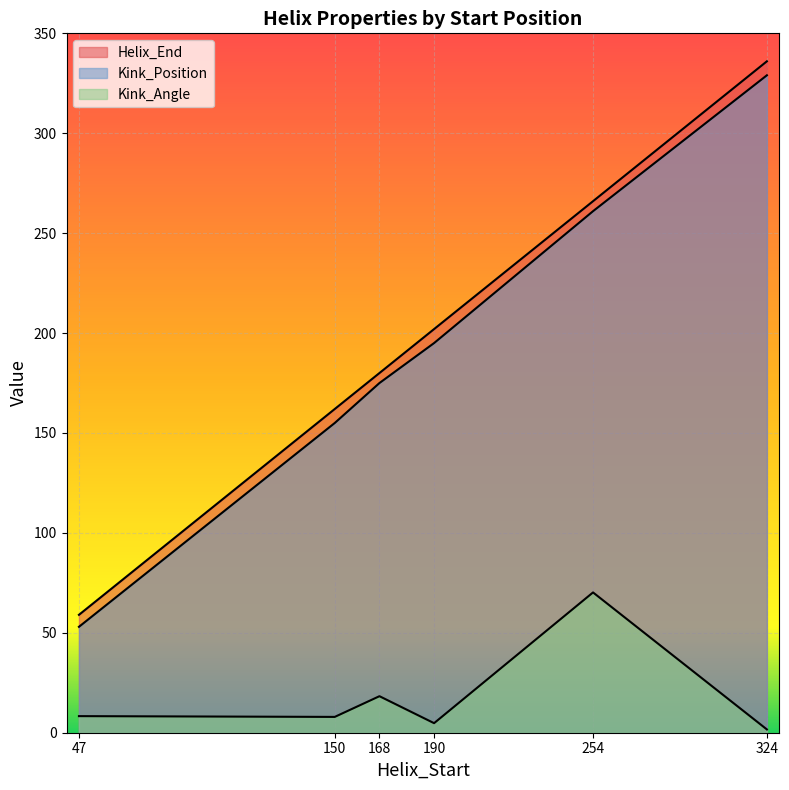

Reading left to right, transcribe all the data shown in this chart.

Helix_End: 59.0	162.0	180.0	202.0	266.0	336.0
Kink_Position: 53.0	155.0	175.0	195.0	261.0	329.0
Kink_Angle: 8.3	7.9	18.3	4.8	70.2	1.6